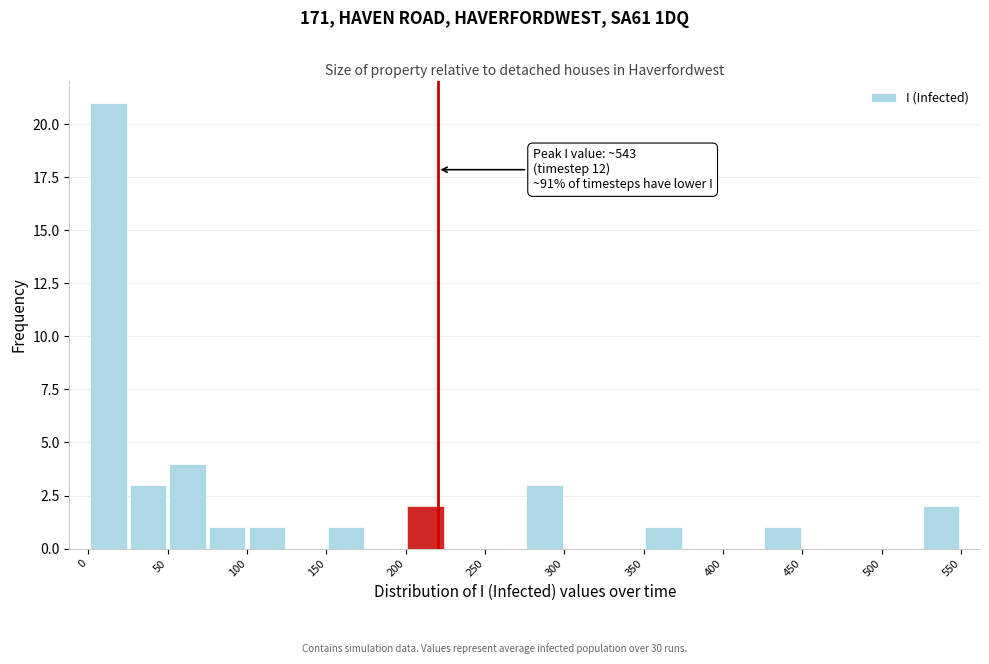

Which range on the x-axis has the tallest bar?

0 to 25